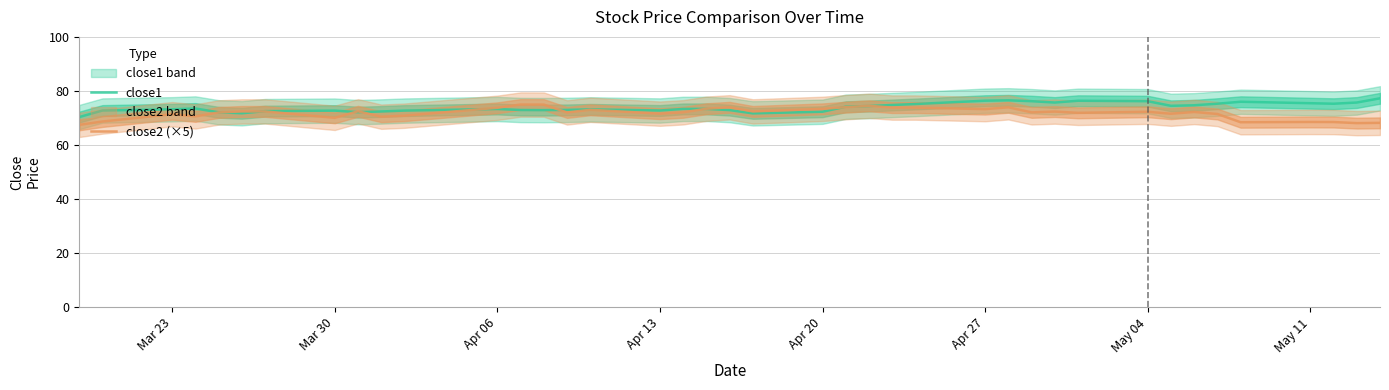

What is the maximum value for close1?

77.3